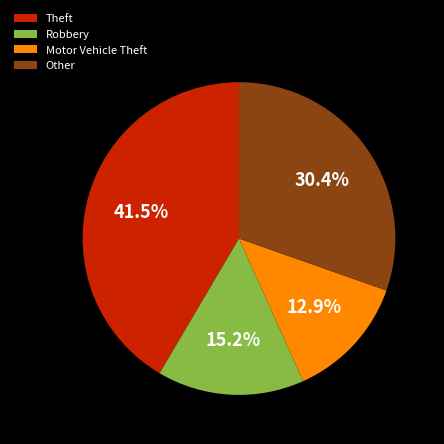

How many segments does this pie chart have?

4